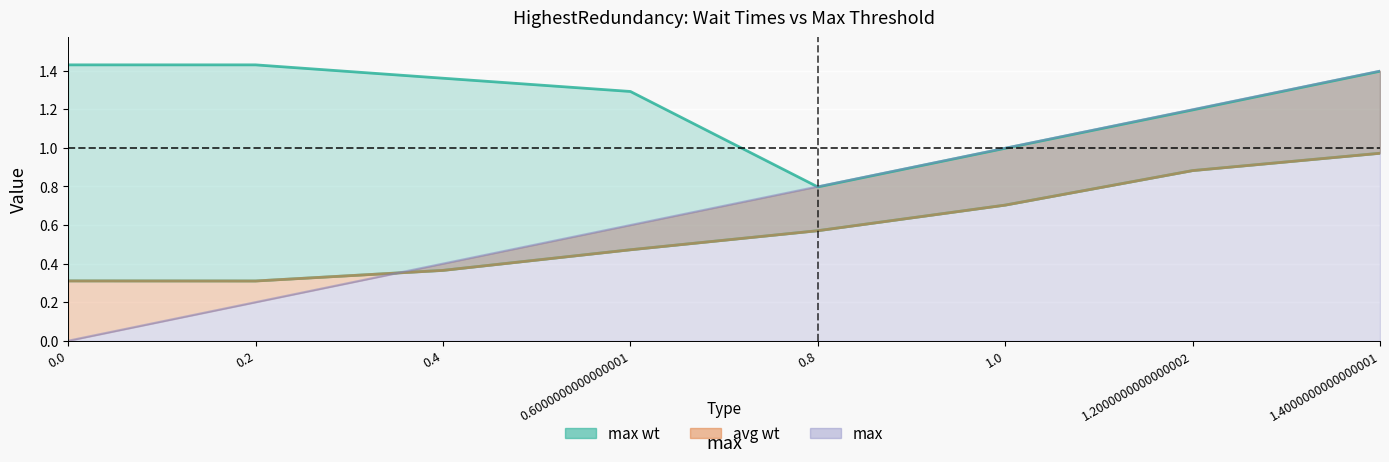

True or false: avg wt and max intersect in this chart.

True